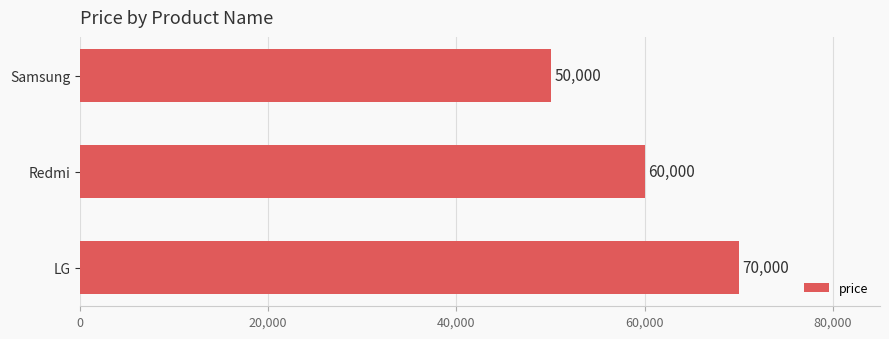

How many distinct data groups are displayed?

1